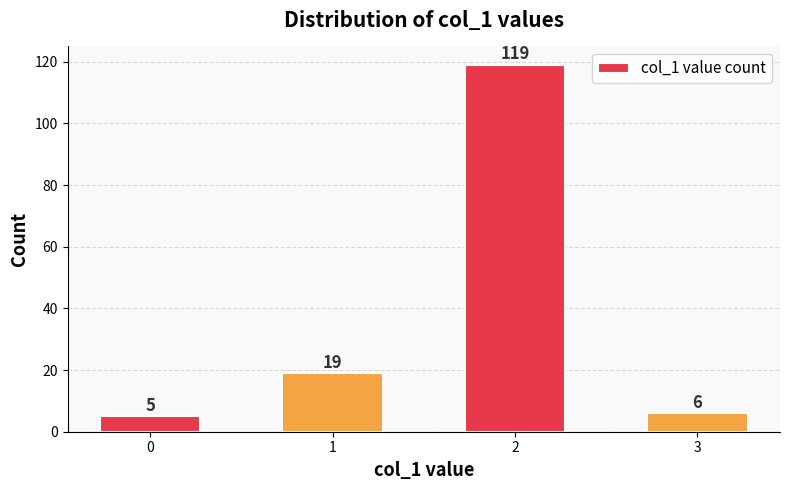

What is the average value?

37